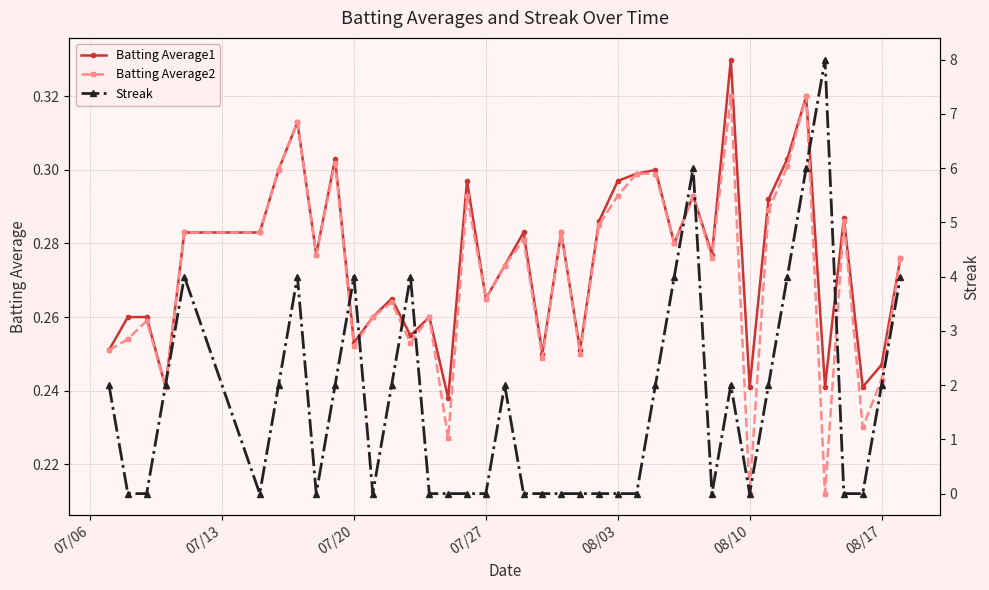

Count the Batting Average1 values in the range 0 to 1.

40